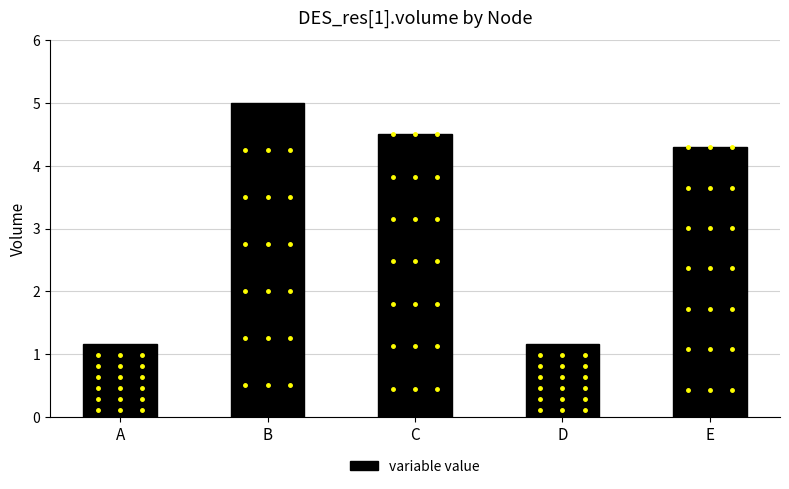

What is the difference between the second highest and minimum values?

3.3